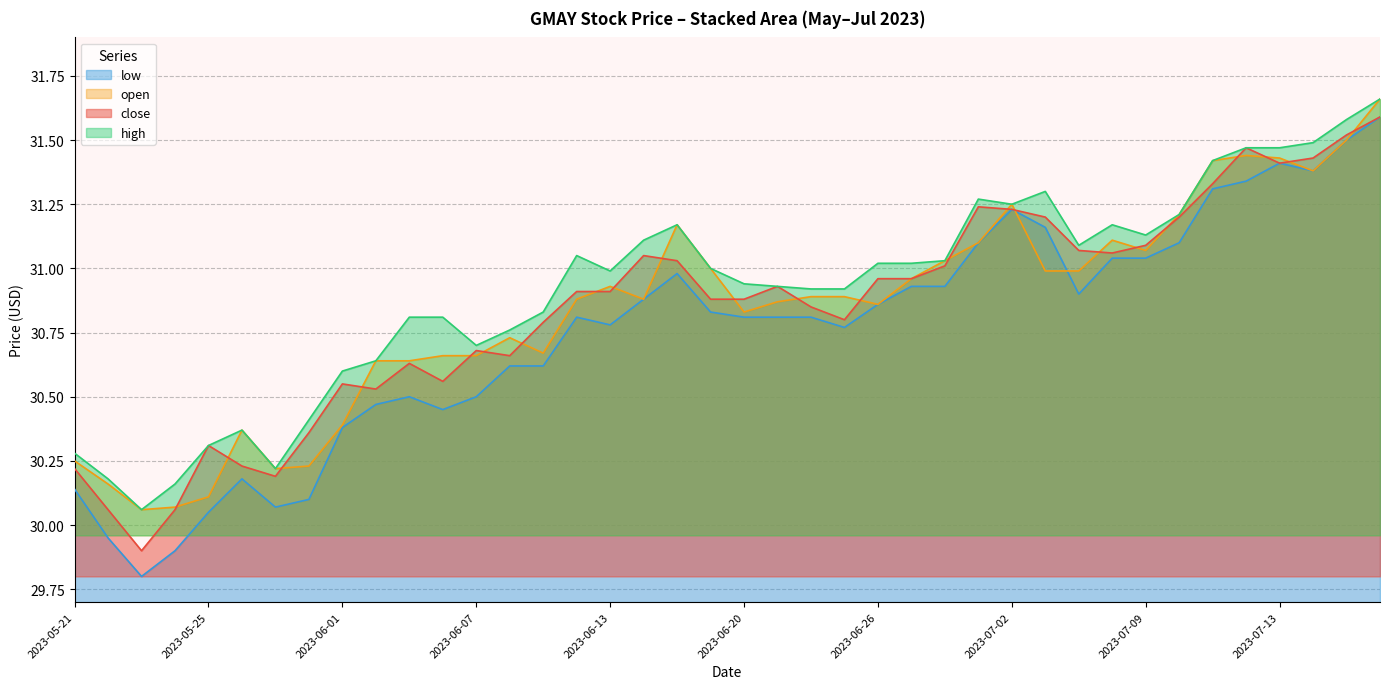

At which category does open reach its first local valley?

2023-05-23